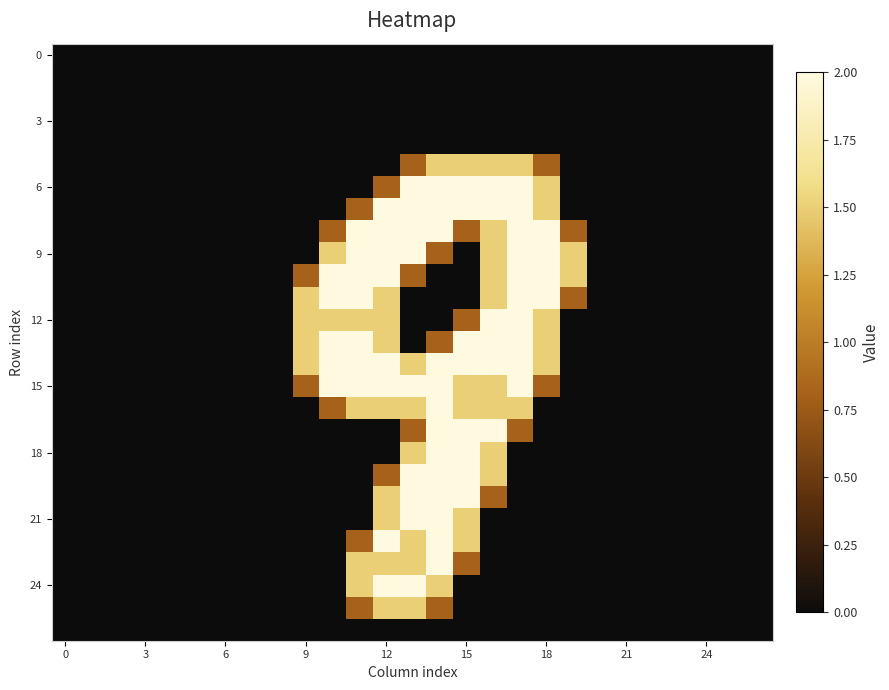

Which series has the largest range (max minus min)?

6